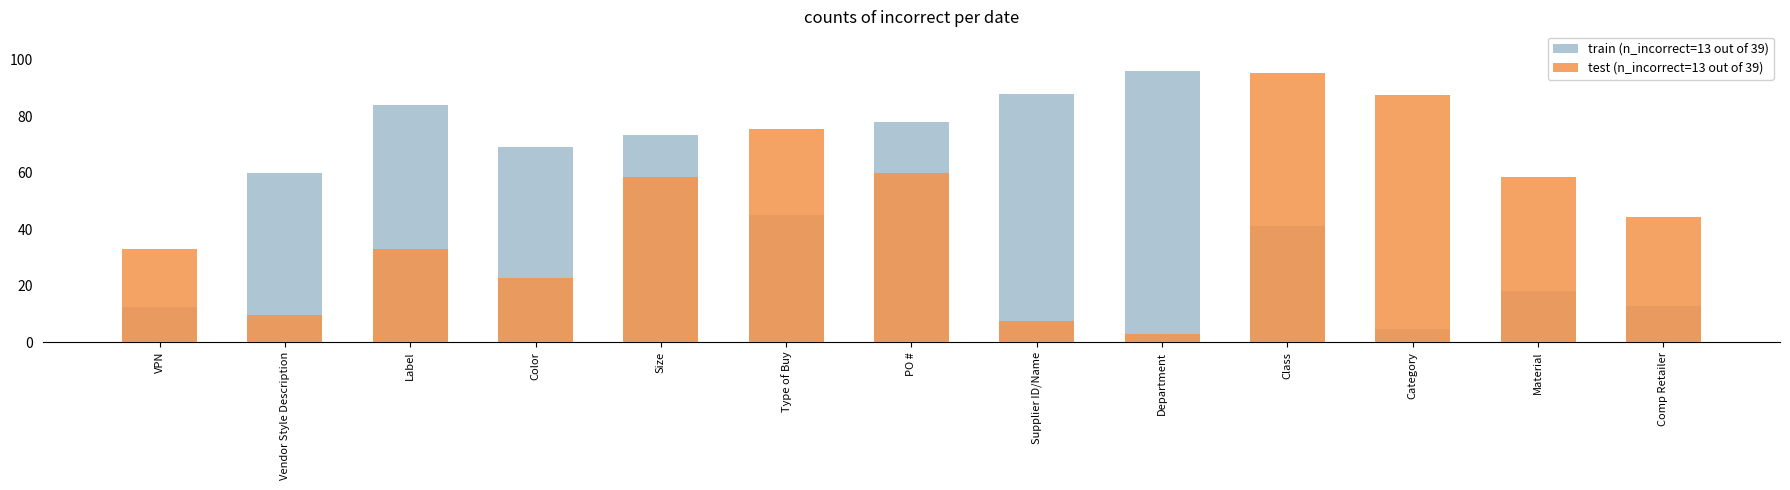

Between Label and PO #, which series saw the biggest shift?

test (n_incorrect=13 out of 39)